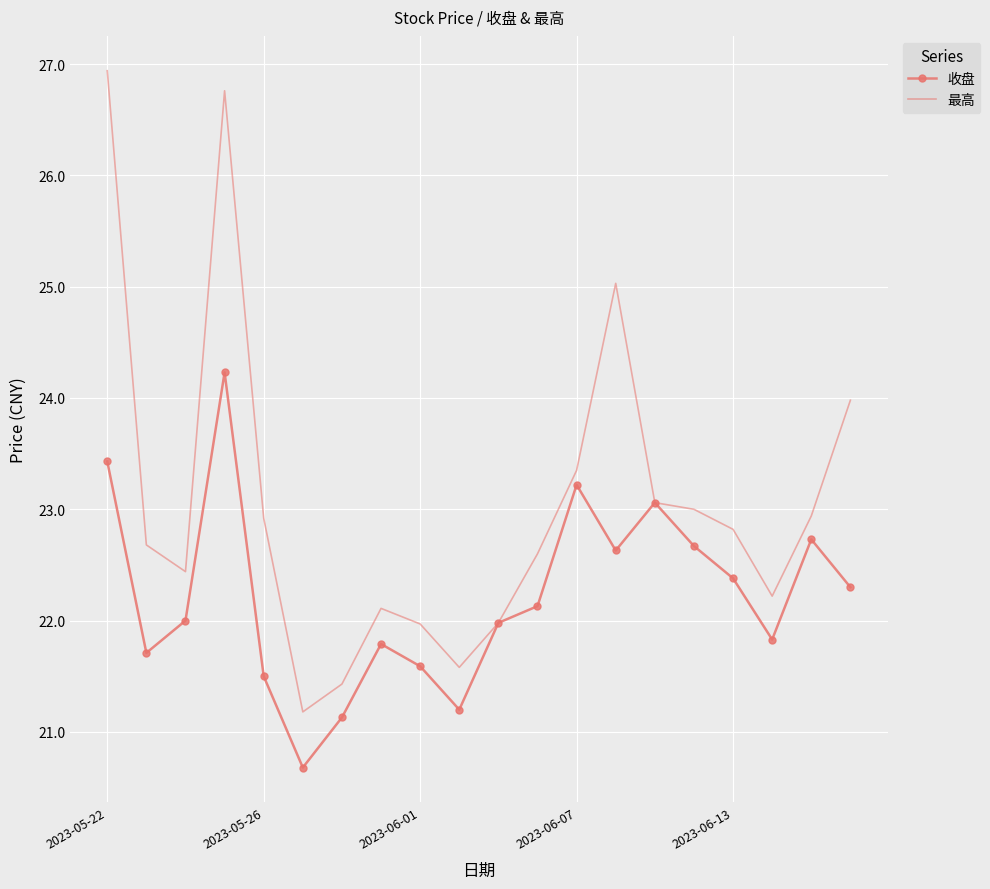

What is the minimum value for 收盘?

20.7